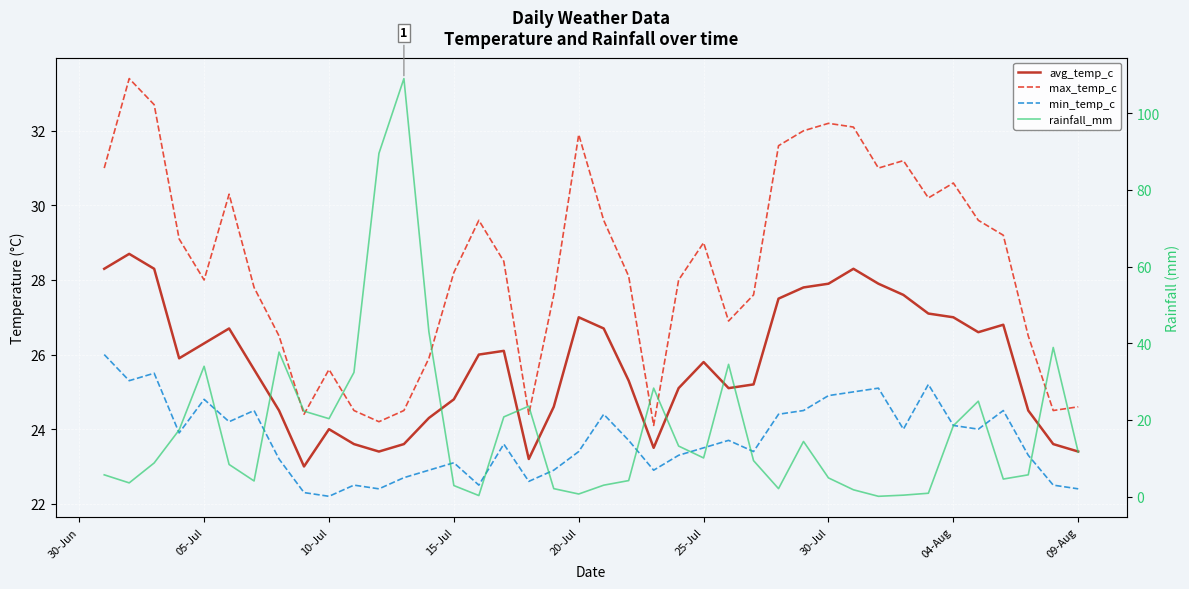

What is the highest value of the min_temp_c series?

26.0